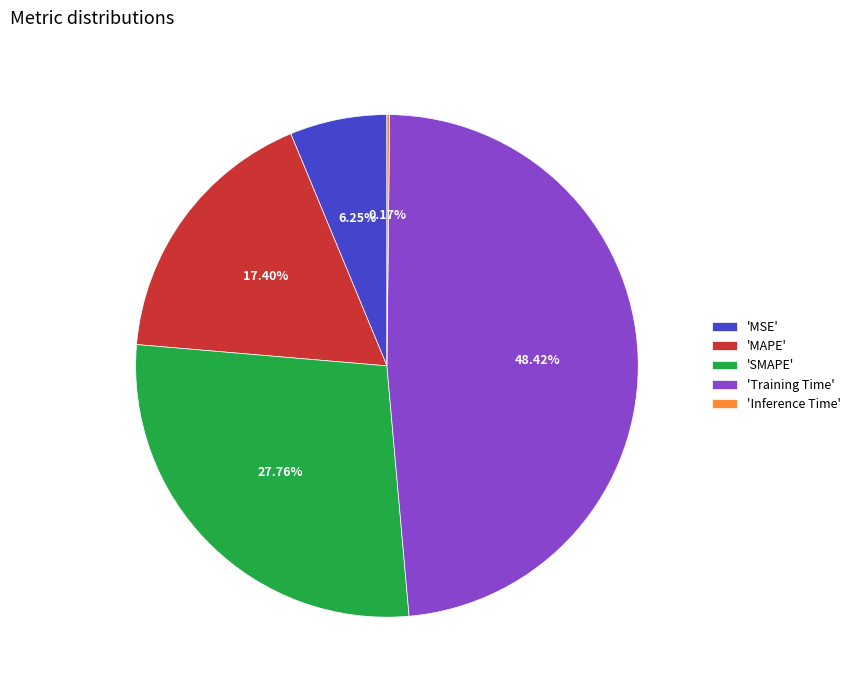

Do 'MAPE' and 'MSE' together represent more than half of the pie?

No